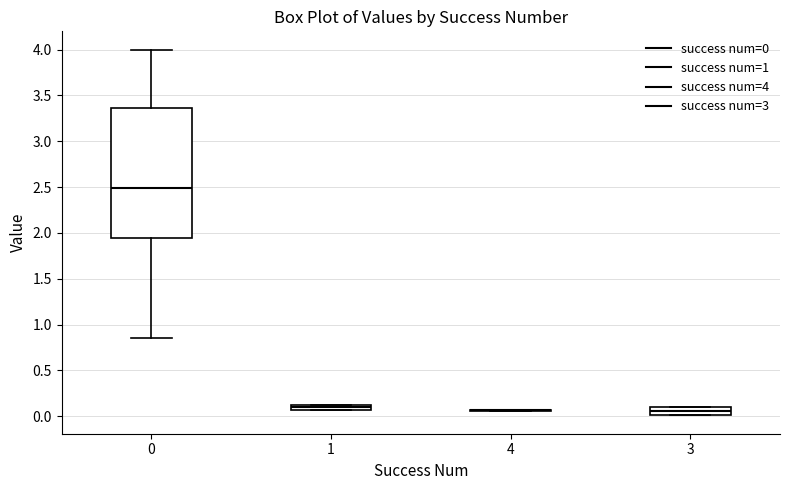

Where is the upper edge of the box at x = 3 on the y-axis? The values are not printed on the chart, so give them approximately, as read against the axis.

0.10